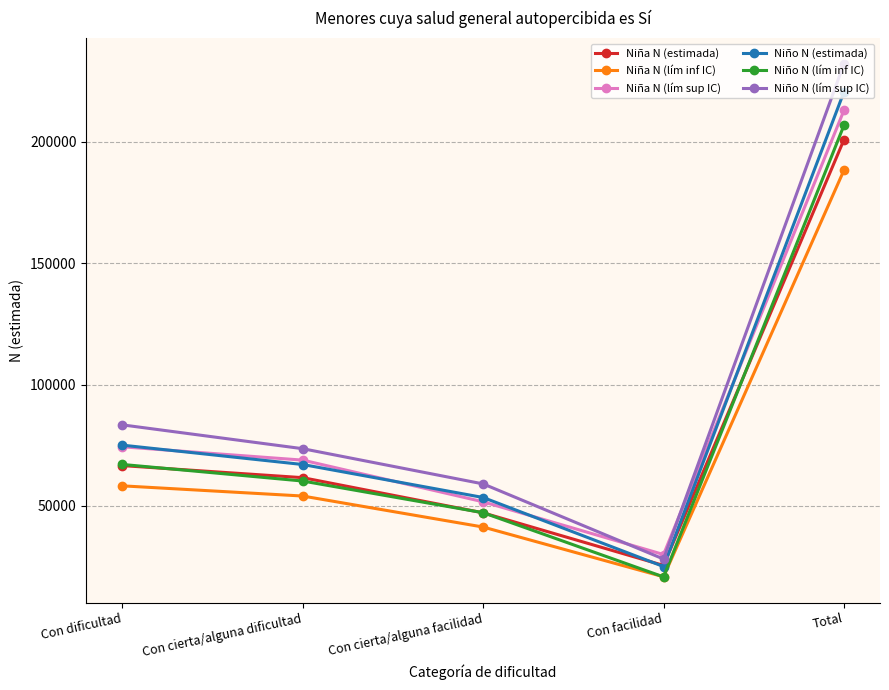

Which category has the lowest value in the Niño N (lím sup IC) series?

Con facilidad